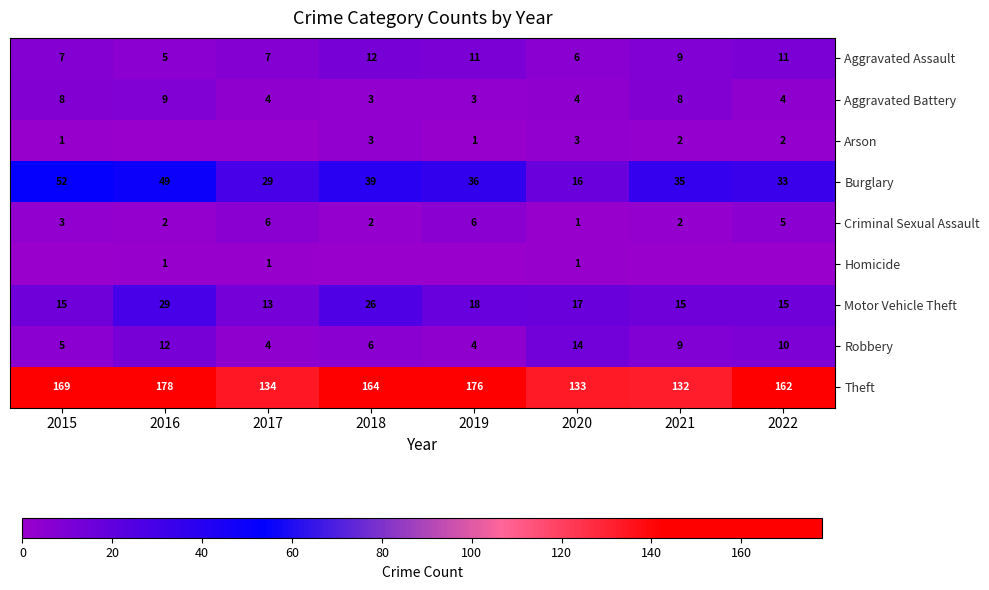

True or false: Theft has a value of 232 at 2018.

False